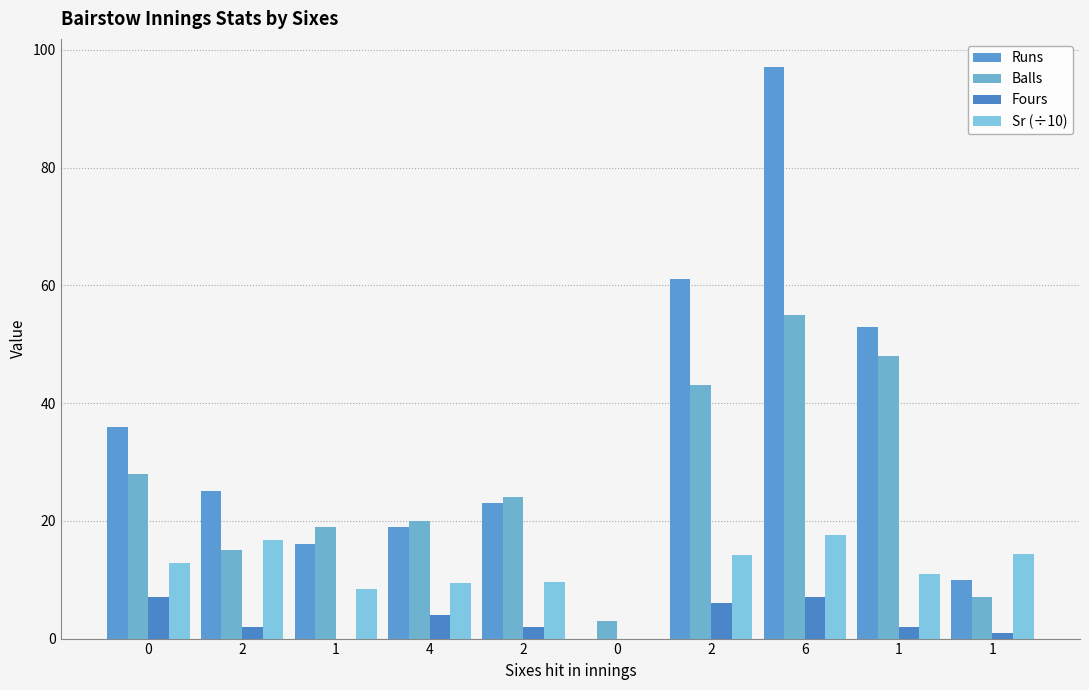

At which label is Sr (÷10) closest to 8?

1